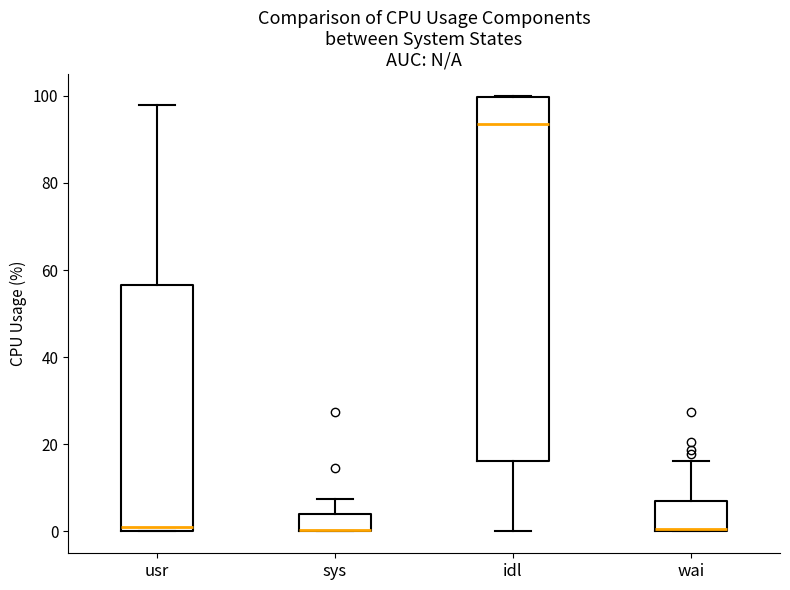

Which box is the tallest, from its lower edge to its upper edge?

idl